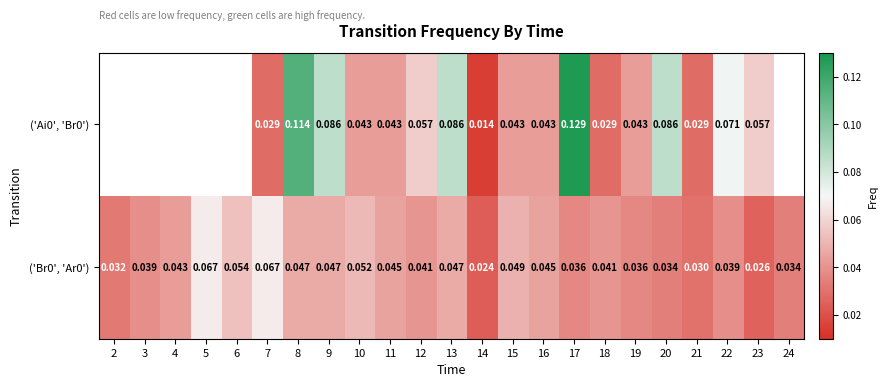

Is the value of ('Br0', 'Ar0') at 4 greater than the value of ('Ai0', 'Br0') at 23?

No